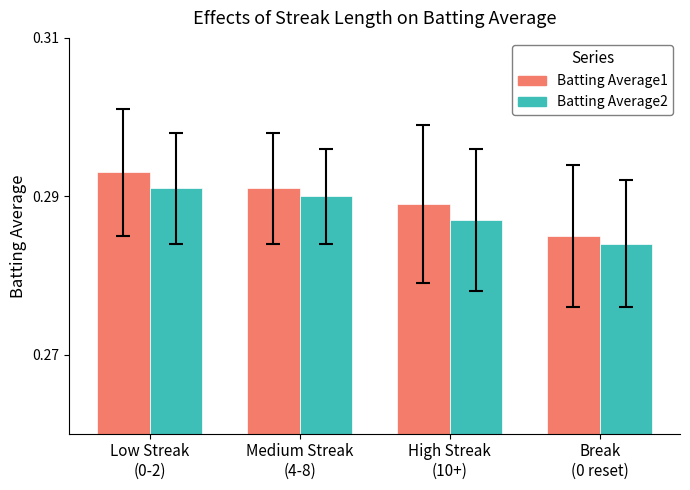

List the series in order of their peak value, highest first.

Batting Average1, Batting Average2